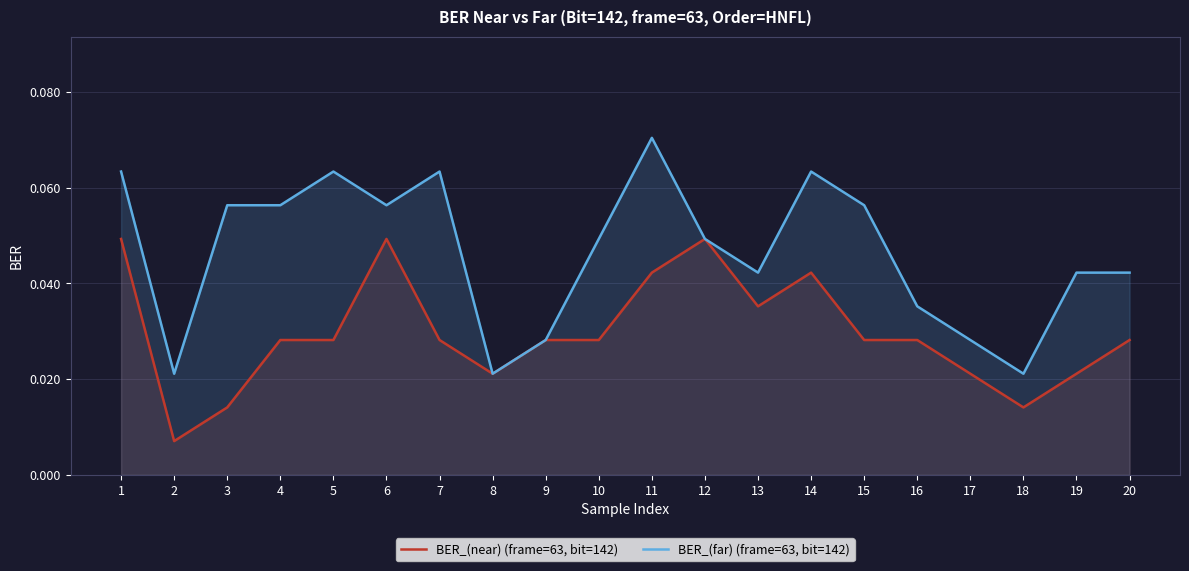

Reading right to left, list all the values displayed in this chart.

BER_(near) (frame=63, bit=142): 0.0	0.0	0.0	0.0	0.0	0.0	0.0	0.0	0.0	0.0	0.0	0.0	0.0	0.0	0.0	0.0	0.0	0.0	0.0	0.0
BER_(far) (frame=63, bit=142): 0.0	0.0	0.0	0.0	0.0	0.1	0.1	0.0	0.0	0.1	0.0	0.0	0.0	0.1	0.1	0.1	0.1	0.1	0.0	0.1